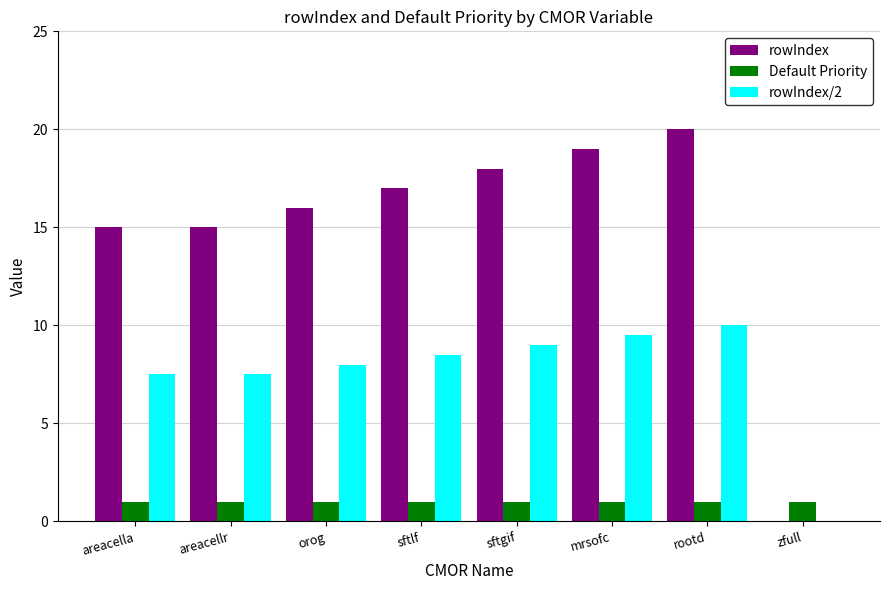

How many distinct data groups are displayed?

3